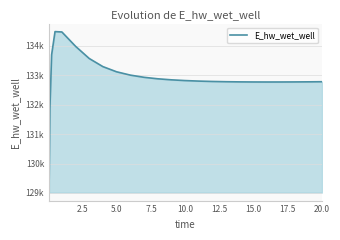

What is the difference between the maximum and second lowest values?

2614.3